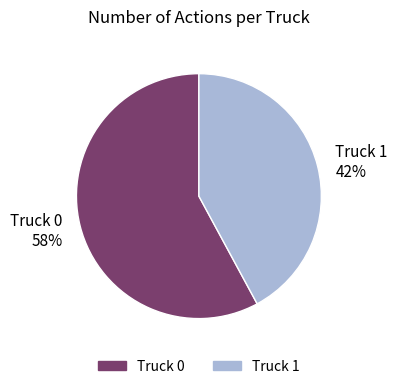

Which category accounts for the majority?

Truck 0